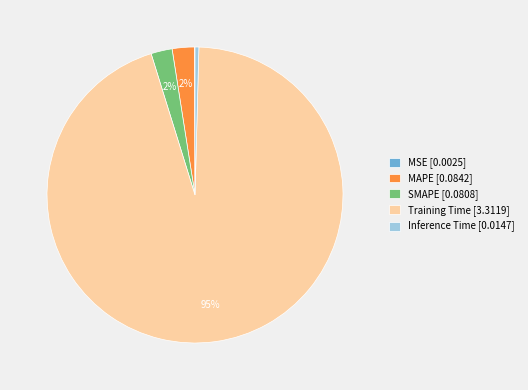

To the nearest percent, what is the average slice percentage?

20%